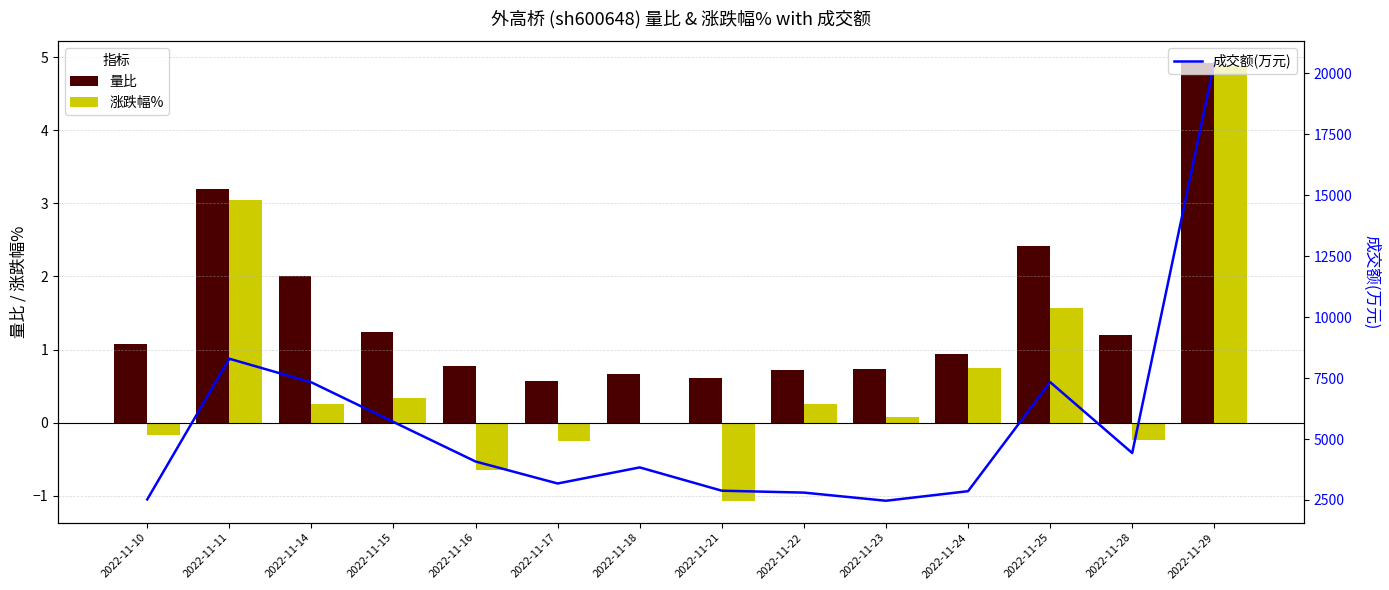

What is the minimum value for 量比?

0.6